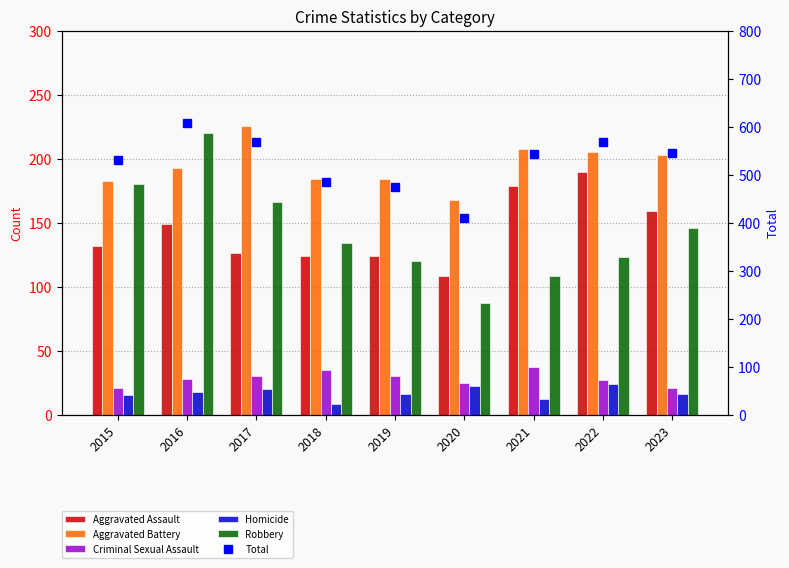

Between 2019 and 2023, which is larger?

2023